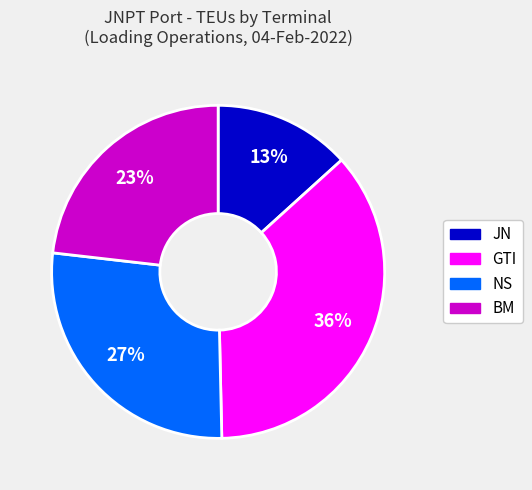

Between BM and JN, which is larger?

BM